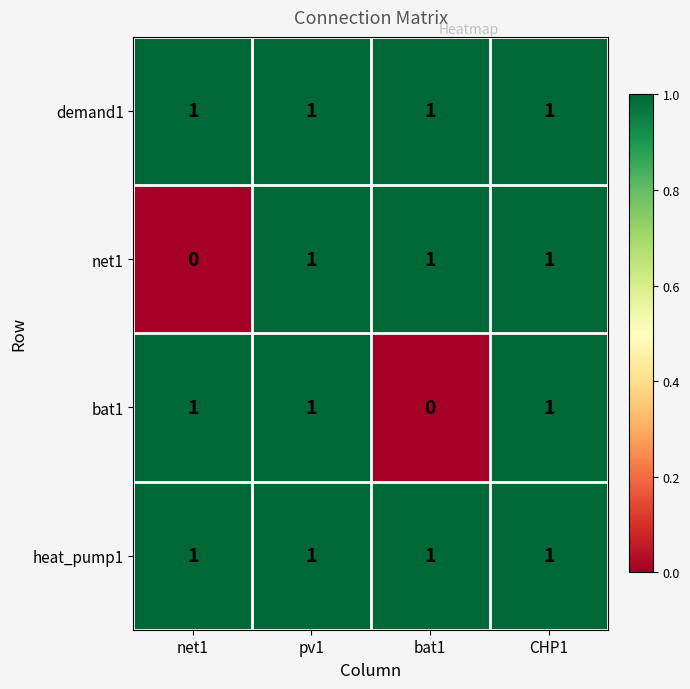

True or false: net1 has a value of 2 at bat1.

False